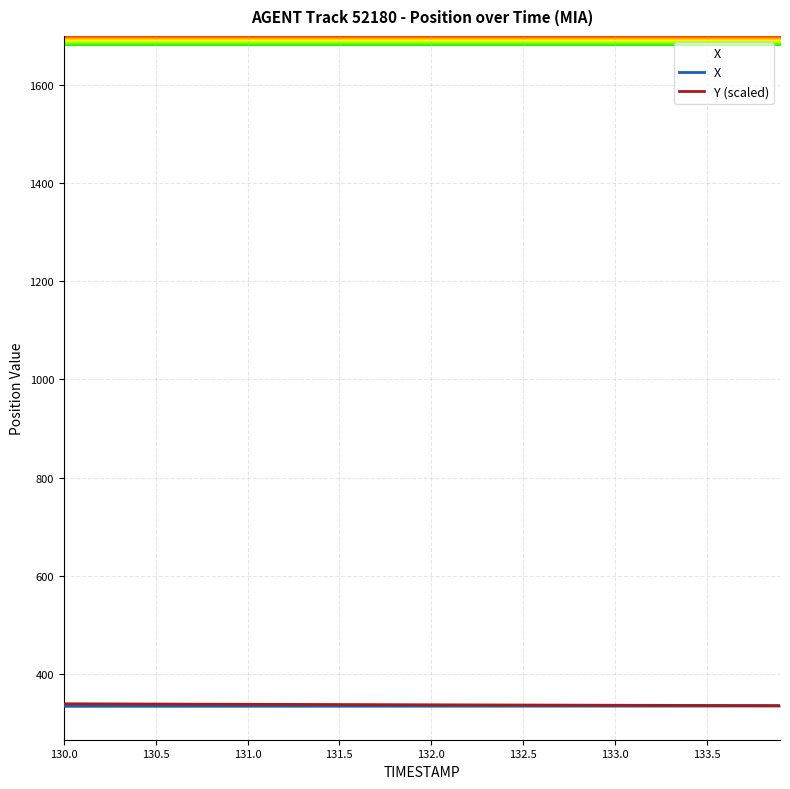

Reading left to right, extract all data points from this chart.

X: 334.8	334.8	334.8	334.8	334.8	334.8	334.8	334.9	334.9	334.9	334.9	334.9	334.9	334.9	335.0	335.0	335.0	335.0	335.0	335.0	335.1	335.1	335.1	335.1	335.1	335.1	335.2	335.2	335.2	335.2	335.2	335.2	335.2	335.3	335.3	335.3	335.3	335.3	335.3	335.4
Y (scaled): 339.7	339.6	339.5	339.4	339.3	339.2	339.1	339.0	338.9	338.8	338.7	338.6	338.5	338.4	338.3	338.2	338.1	338.0	337.9	337.8	337.6	337.5	337.4	337.3	337.2	337.1	337.1	337.0	336.9	336.8	336.7	336.6	336.5	336.4	336.3	336.3	336.2	336.1	336.0	335.9